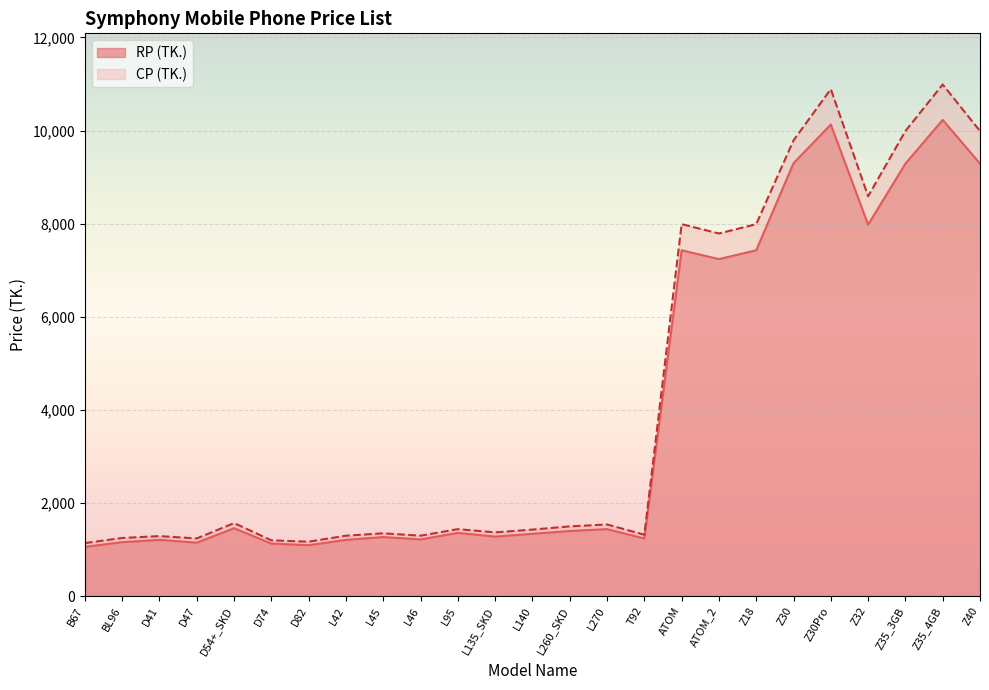

True or false: RP (TK.) and CP (TK.) cross at least once.

False